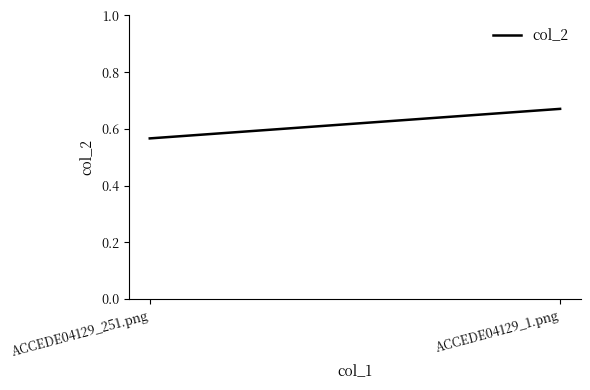

Reading left to right, extract all data points from this chart.

0.6	0.7